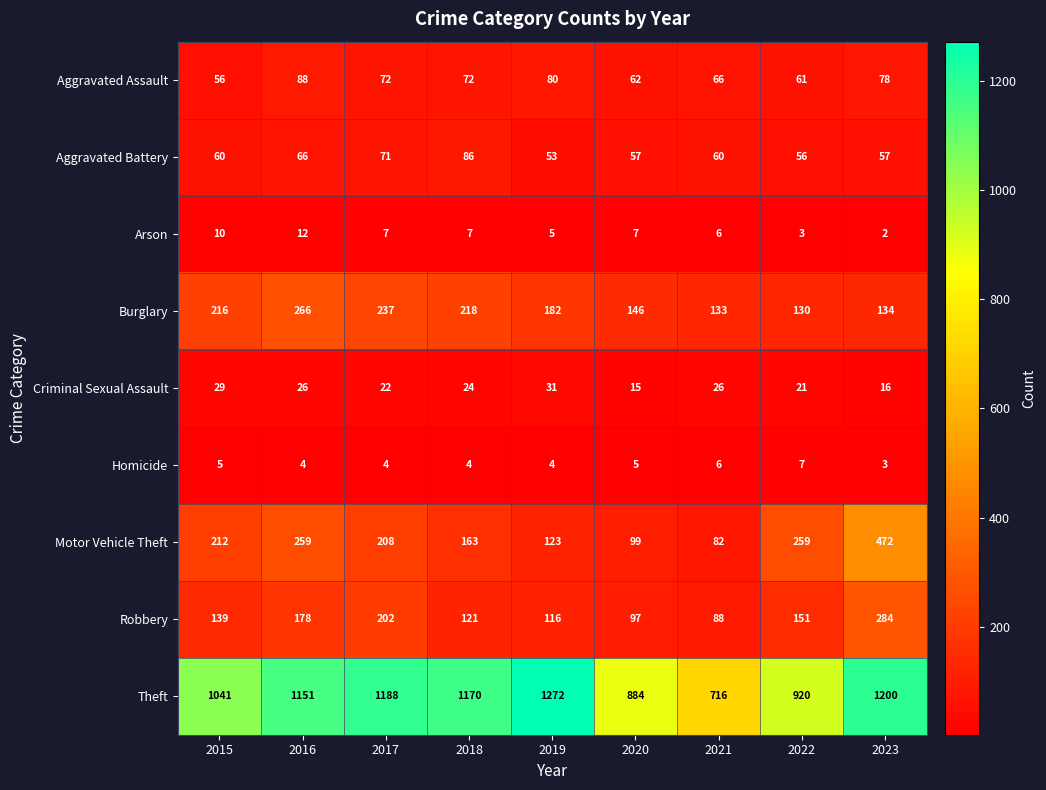

True or false: Criminal Sexual Assault has a value of 7 at 2016.

False